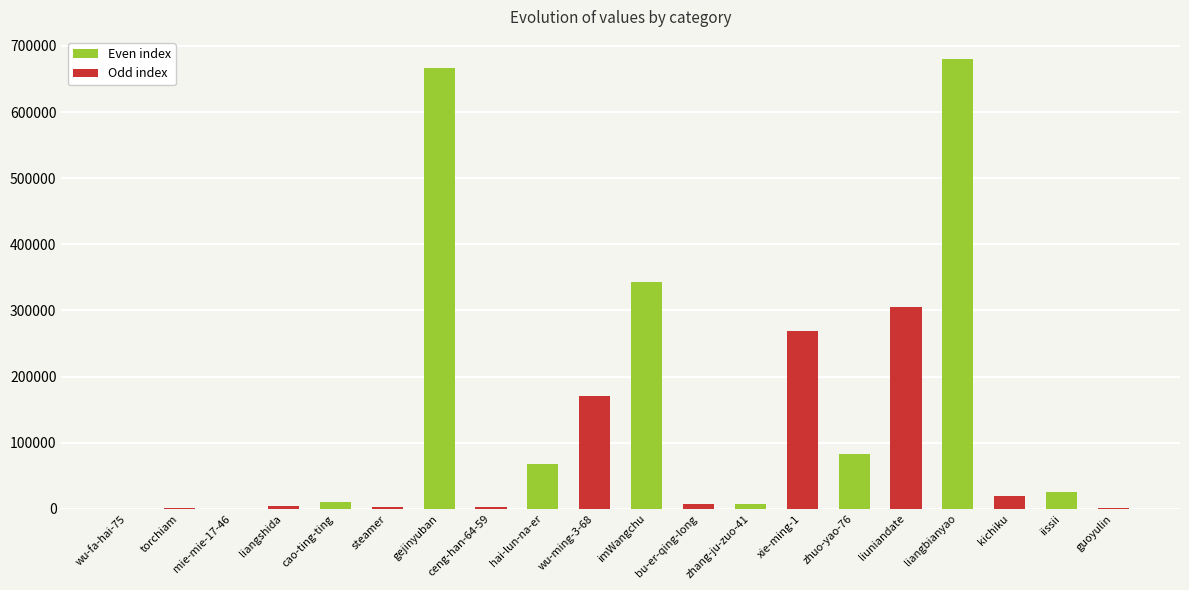

Does the chart contain stacked bars?

No